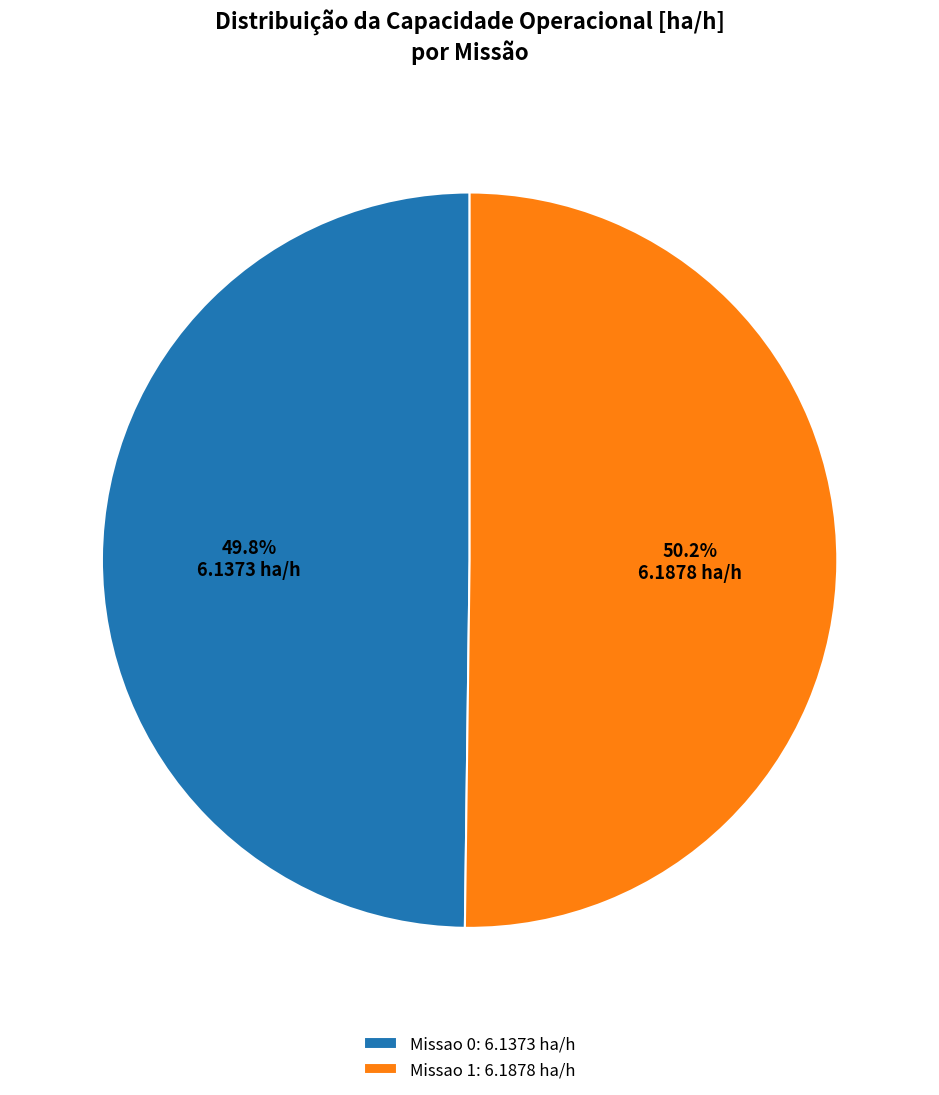

Is there any slice that represents more than half of the pie?

Yes